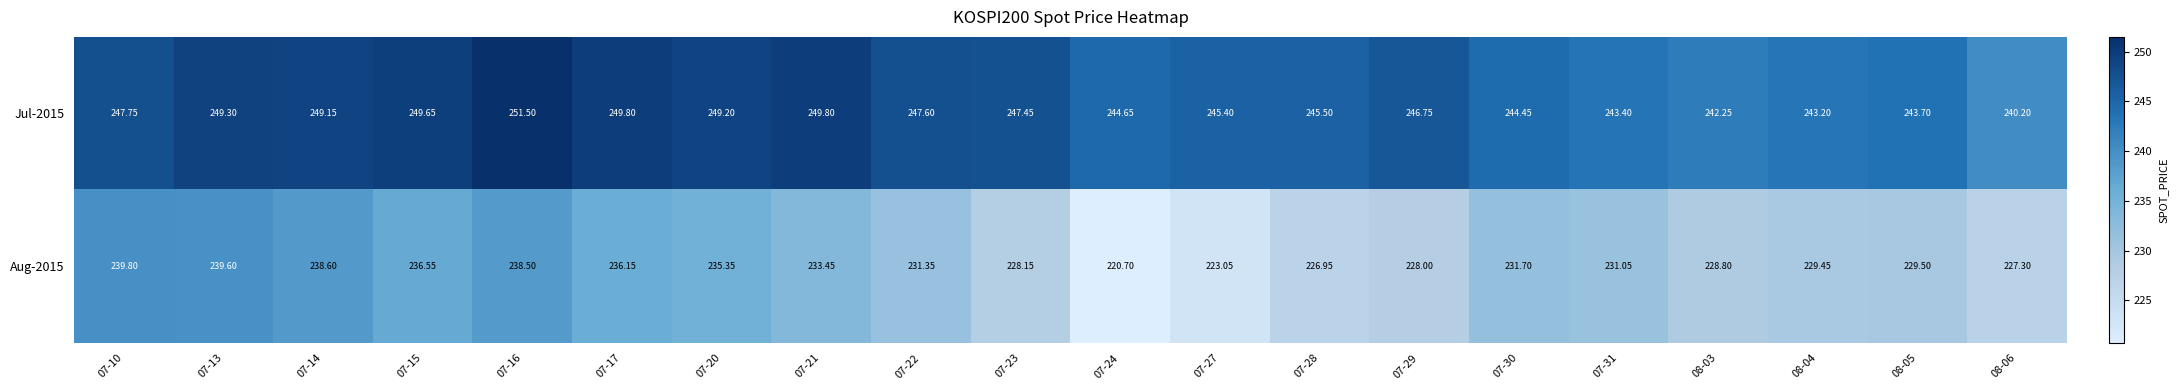

Is the value of Jul-2015 at 07-13 greater than the value of Aug-2015 at 07-27?

Yes